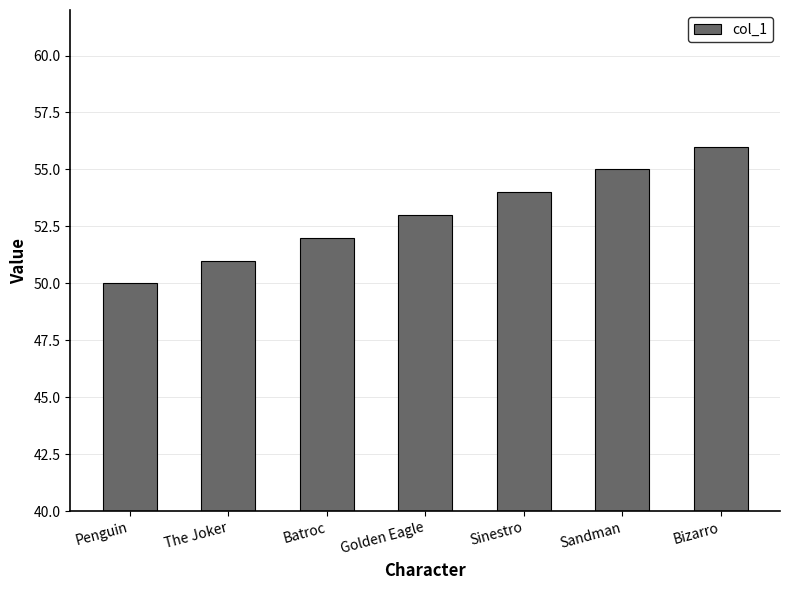

The value at Golden Eagle is 85. True or false?

False